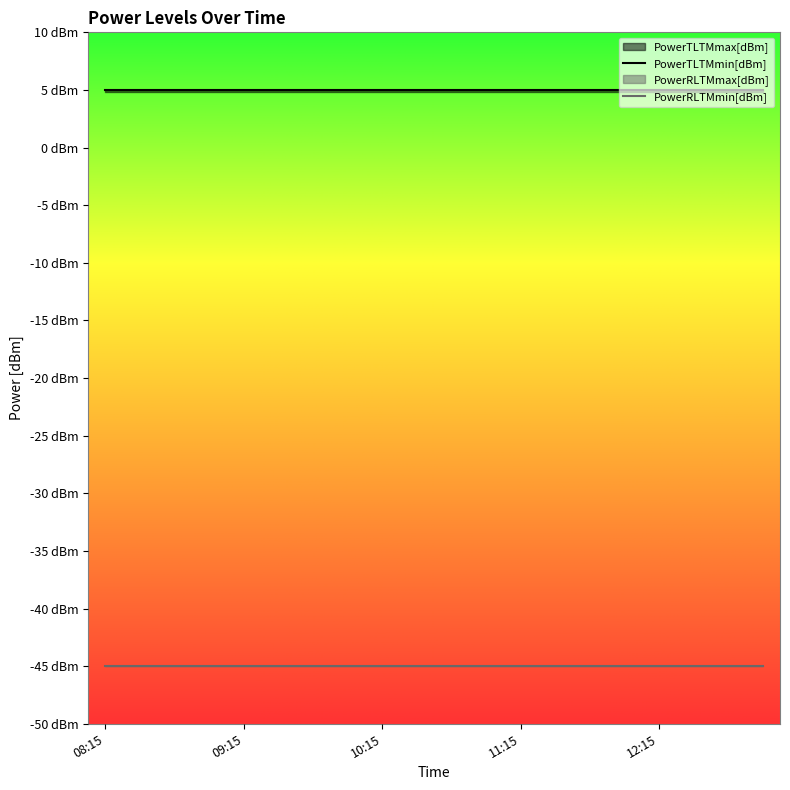

True or false: PowerTLTMmax[dBm] has more than 0 points higher than both neighbors.

False